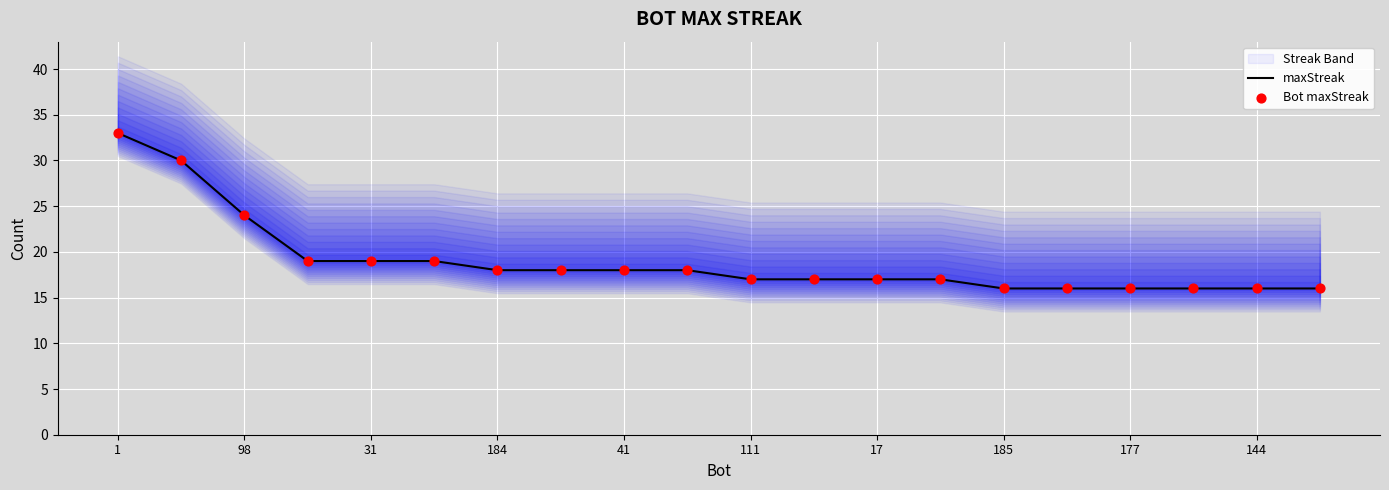

The value of maxStreak at 111 is 27. True or false?

False